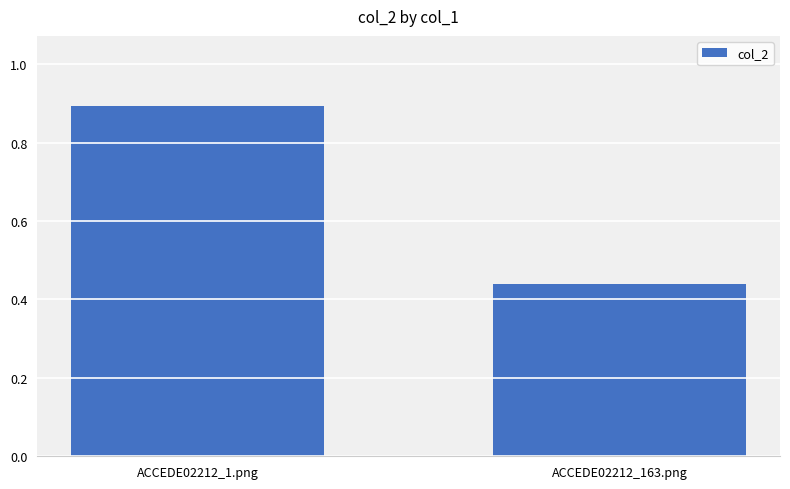

Between ACCEDE02212_1.png and ACCEDE02212_163.png, which is larger?

ACCEDE02212_1.png